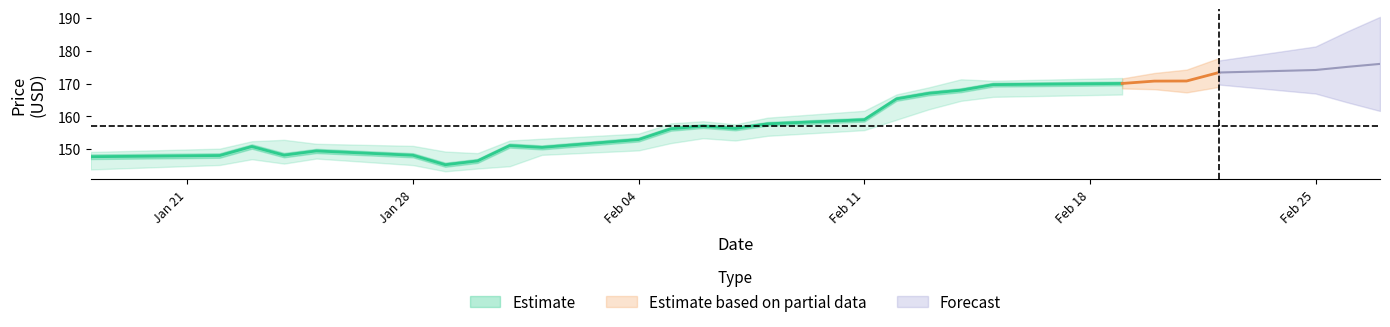

What is the difference between the maximum and second lowest values in the close series?

29.6